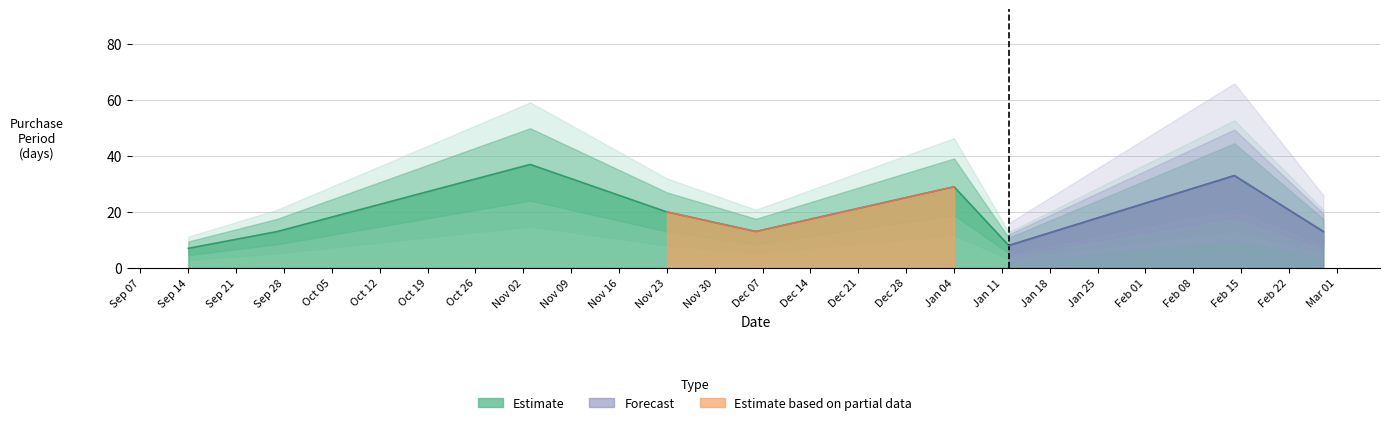

Does the chart display data point markers on the line(s)?

No